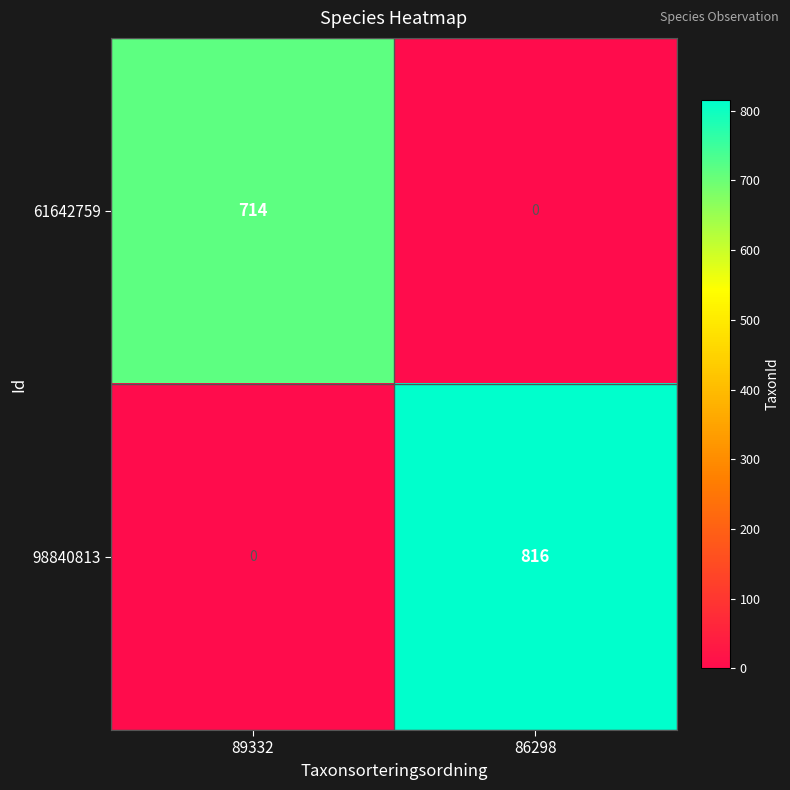

Rank the series at 89332 from highest to lowest value.

61642759, 98840813